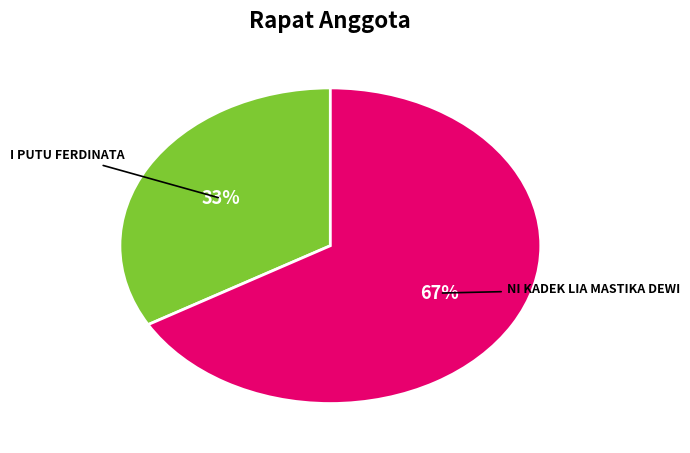

Rank the categories by value from lowest to highest.

I PUTU FERDINATA, NI KADEK LIA MASTIKA DEWI